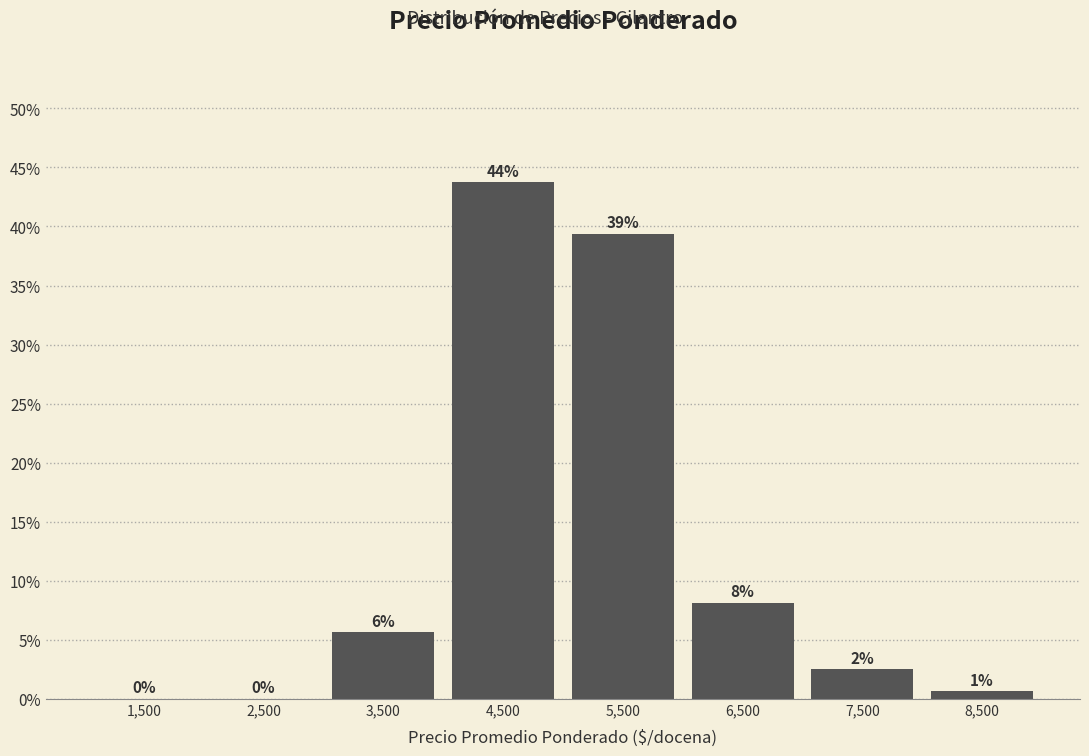

Are the bars horizontal?

No